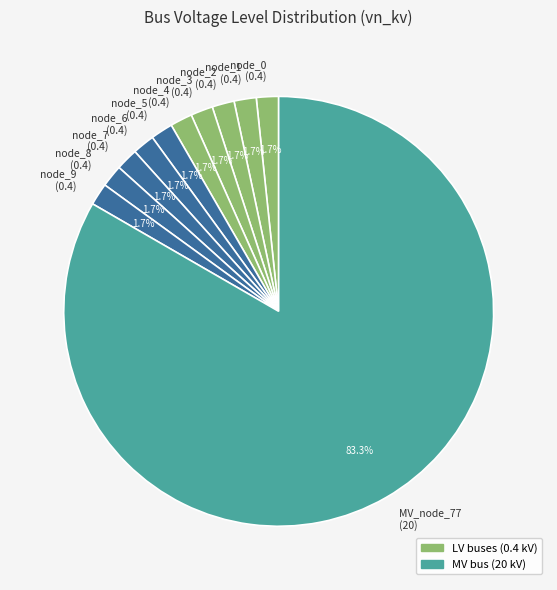

Does node_6 (0.4) represent more than half of the total?

No